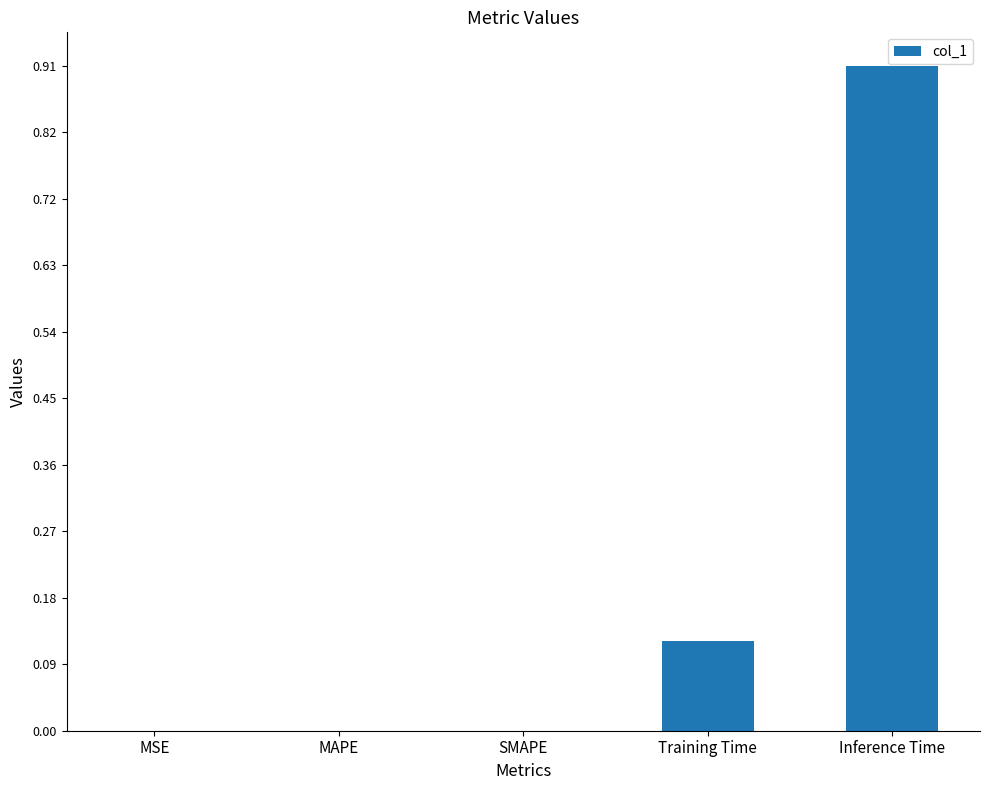

What is the approximate value at Inference Time?

0.9